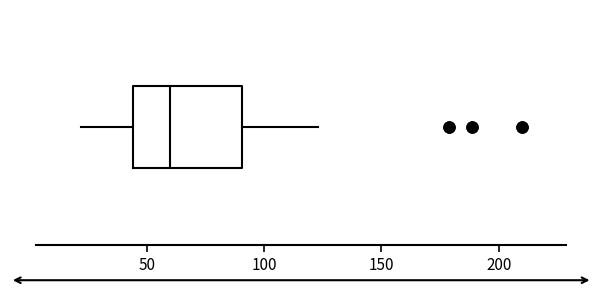

Where does the left whisker of the box end on the x-axis? The values are not printed on the chart, so give them approximately, as read against the axis.

20